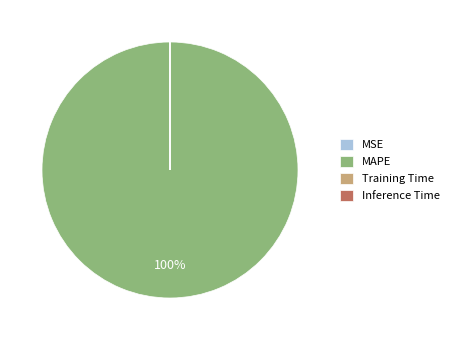

Is there a majority slice in this chart?

Yes